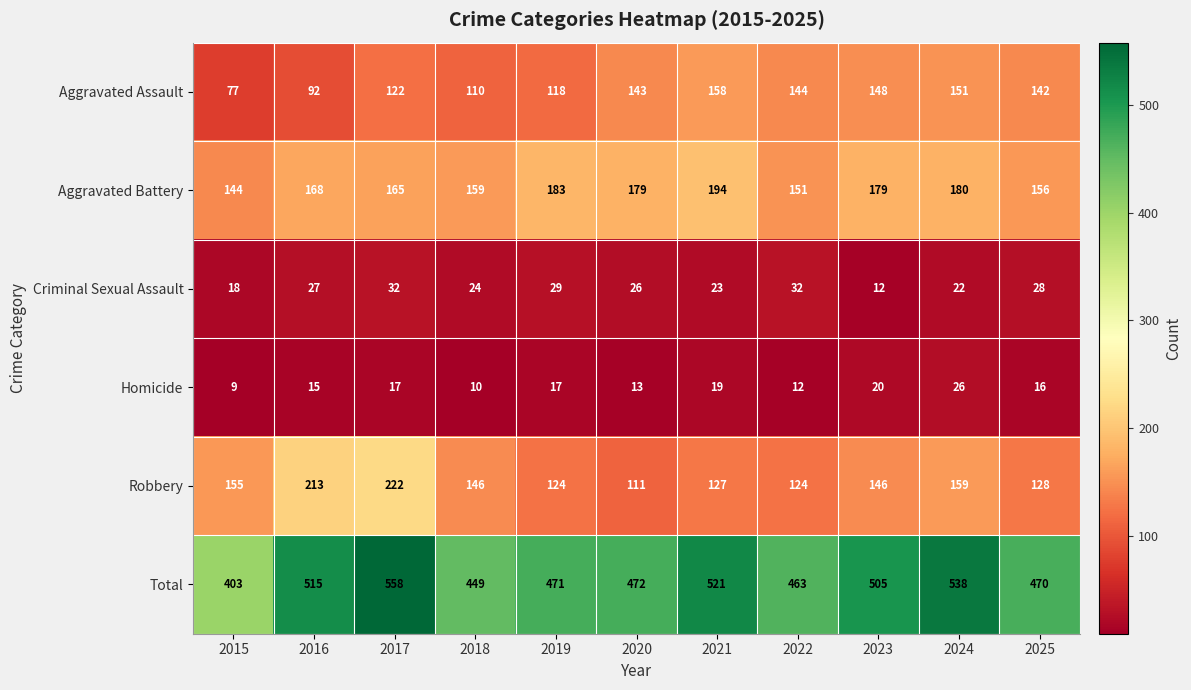

What value does the Aggravated Assault series have at 2019, to the nearest 10?

120